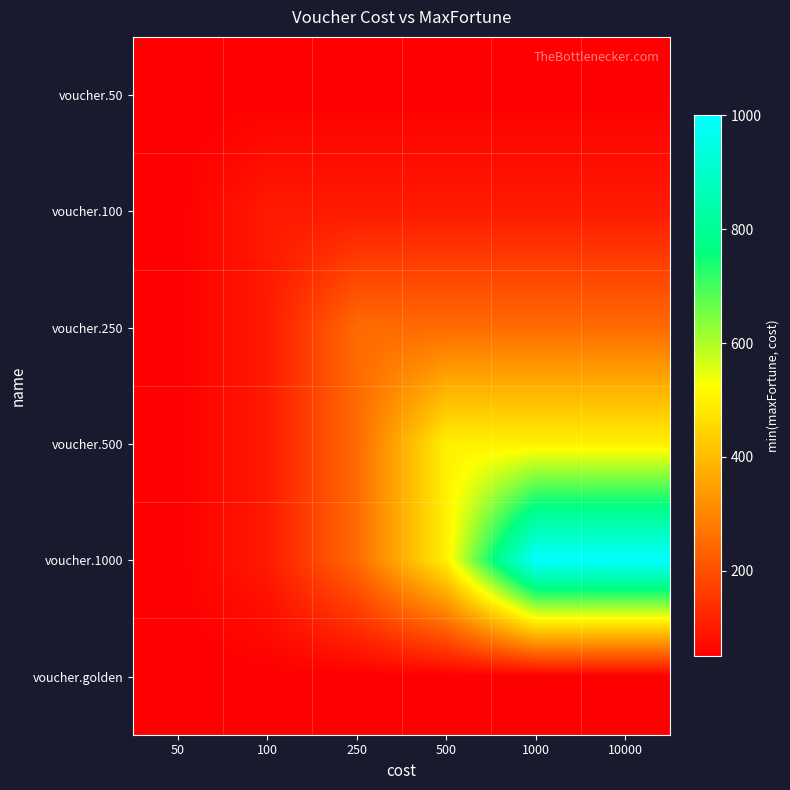

Reading left to right, extract all data points from this chart.

voucher.50: 50=50	100=50	250=50	500=50	1000=50	10000=50
voucher.100: 50=50	100=100	250=100	500=100	1000=100	10000=100
voucher.250: 50=50	100=100	250=250	500=250	1000=250	10000=250
voucher.500: 50=50	100=100	250=250	500=500	1000=500	10000=500
voucher.1000: 50=50	100=100	250=250	500=500	1000=1000	10000=1000
voucher.golden: 50=50	100=50	250=50	500=50	1000=50	10000=50